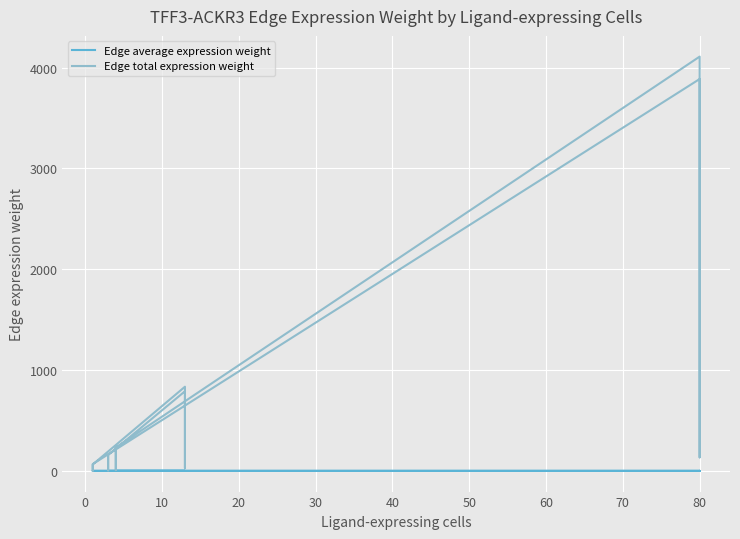

True or false: Edge total expression weight and Edge average expression weight cross at least once.

False